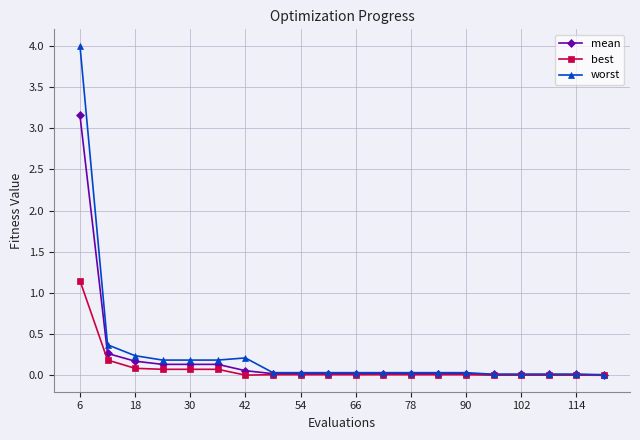

Which series has the largest range (max minus min)?

worst